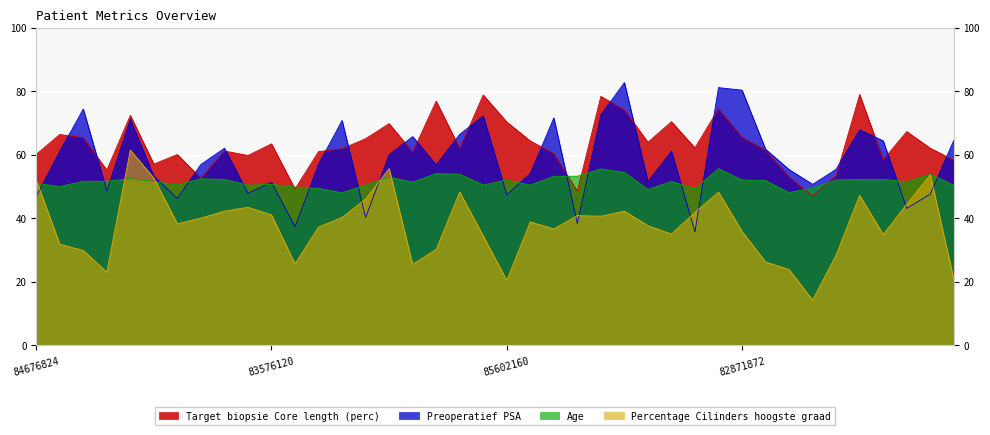

True or false: Age has a value of 35.8 at 93097360.

False